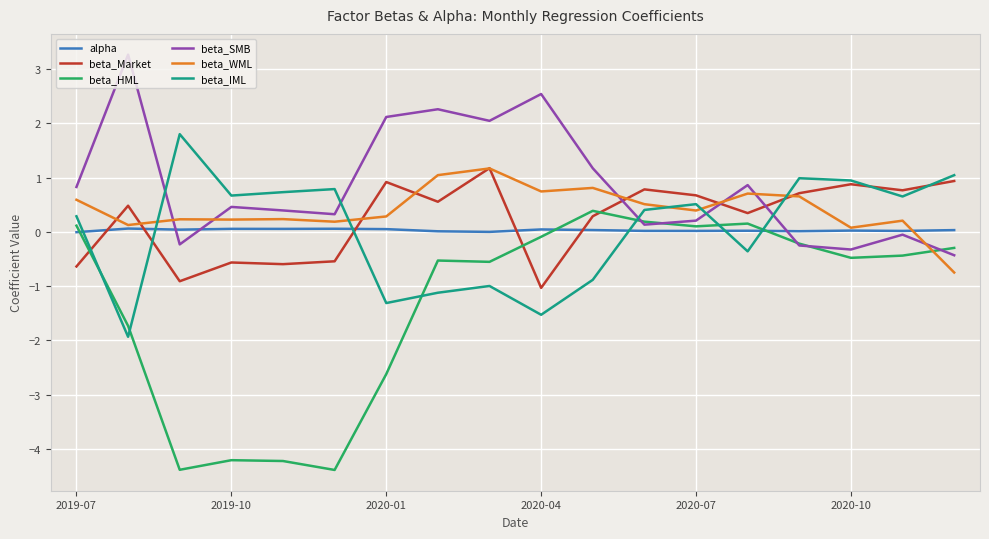

How many negative values does the beta_Market series have?

6